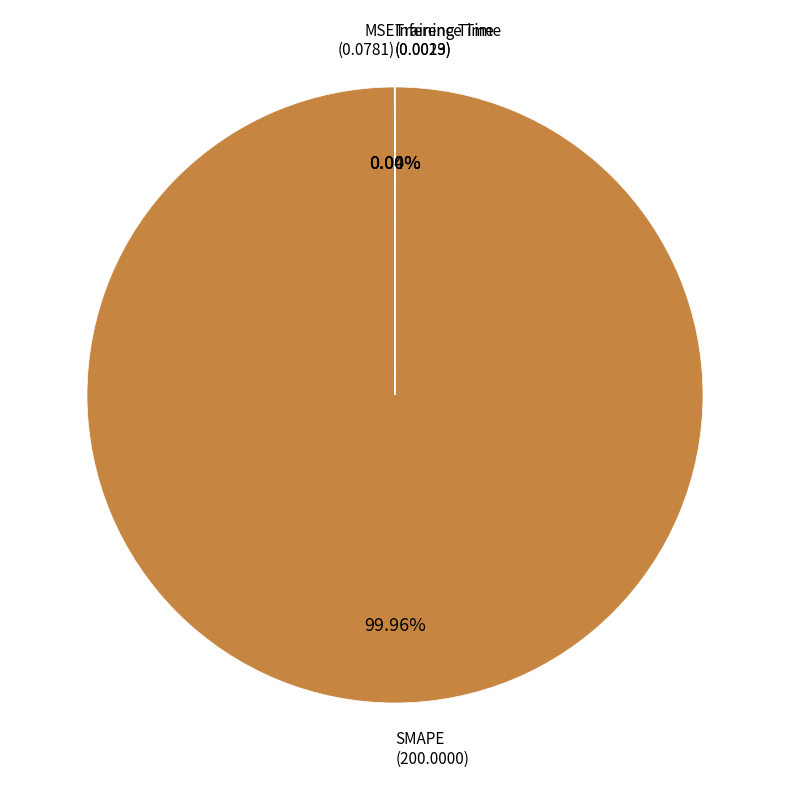

Is there any slice that represents more than half of the pie?

Yes